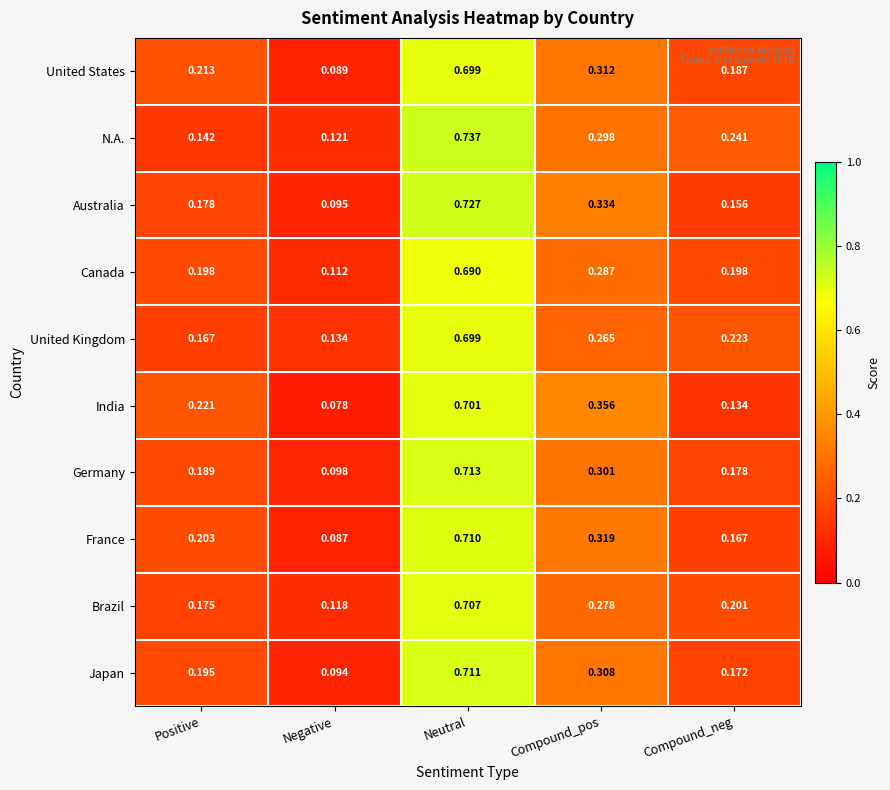

Which category has the highest value in the Germany series?

Neutral